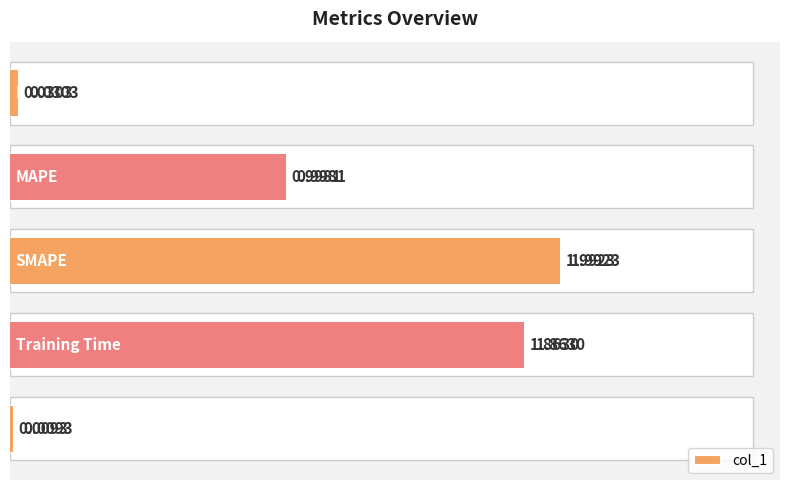

True or false: the data shows 1.9 at 1.5.

True